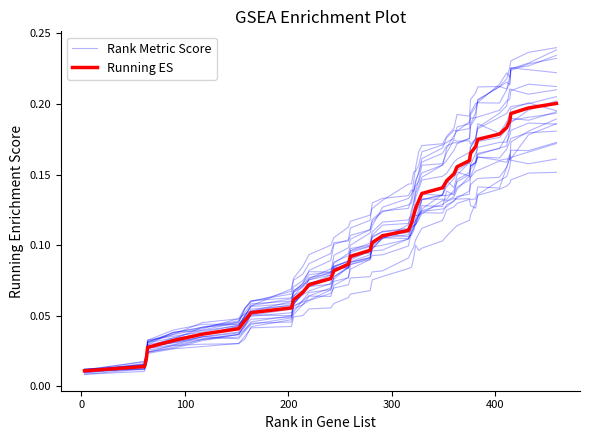

What is the difference between the maximum and second lowest values in the Running ES series?

0.2